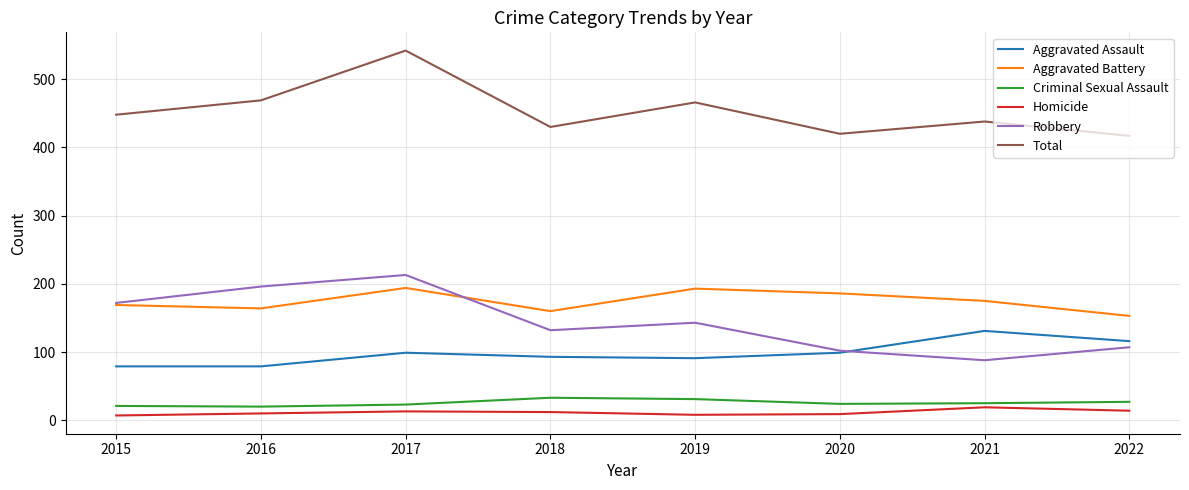

Which series changed the most between 2016 and 2022?

Robbery